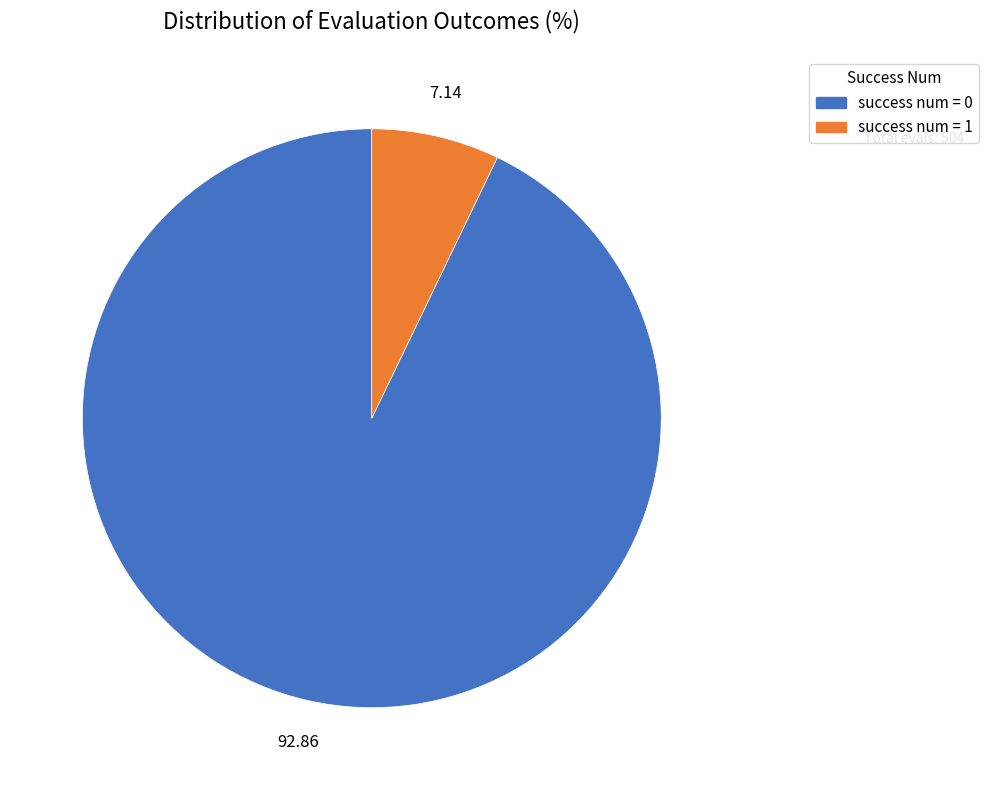

Do success num = 0 and success num = 1 together represent more than half of the pie?

Yes